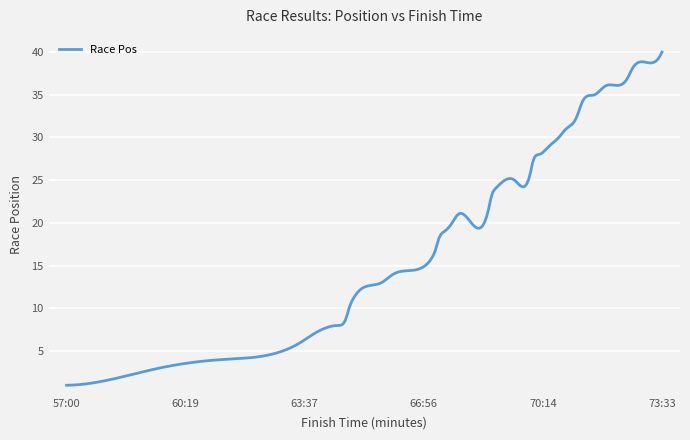

How many categories are shown in the chart?

300